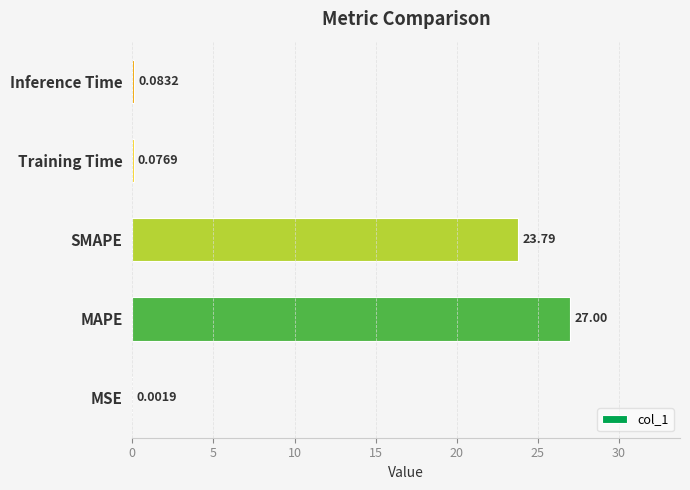

Which has a higher value, MSE or MAPE?

MAPE